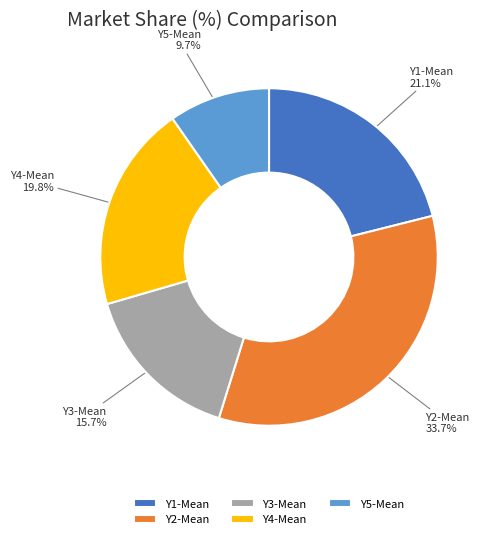

Which category has the biggest portion of the pie?

Y2-Mean